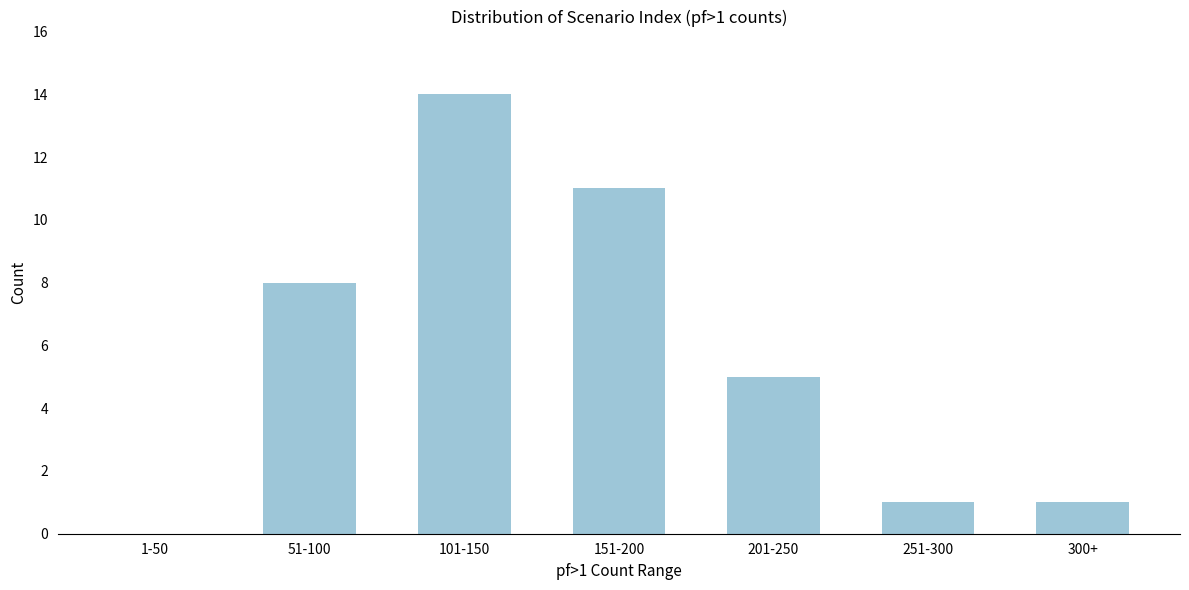

Reading left to right, transcribe all the data shown in this chart.

1-50=0	51-100=8	101-150=14	151-200=11	201-250=5	251-300=1	300+=1